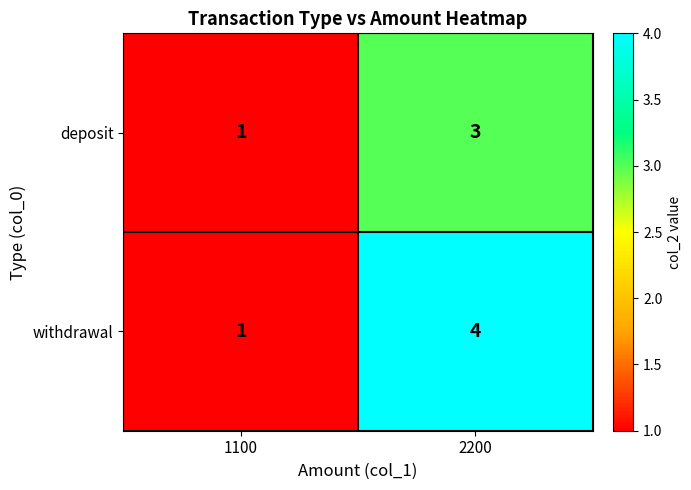

Rank the series at 2200 from lowest to highest value.

deposit, withdrawal